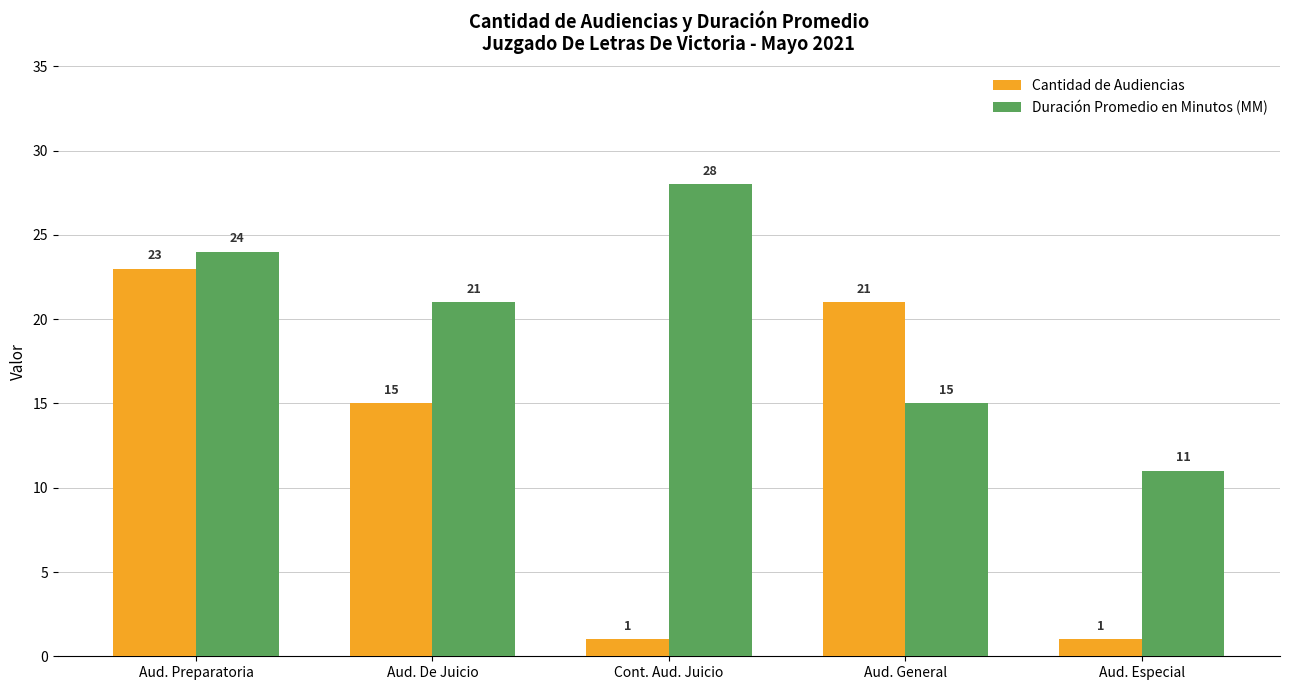

Which series has the widest spread of values?

Cantidad de Audiencias